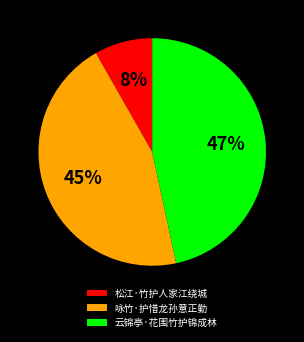

Do 咏竹·护惜龙孙意正勤 and 松江·竹护人家江绕城 together represent more than half of the pie?

Yes